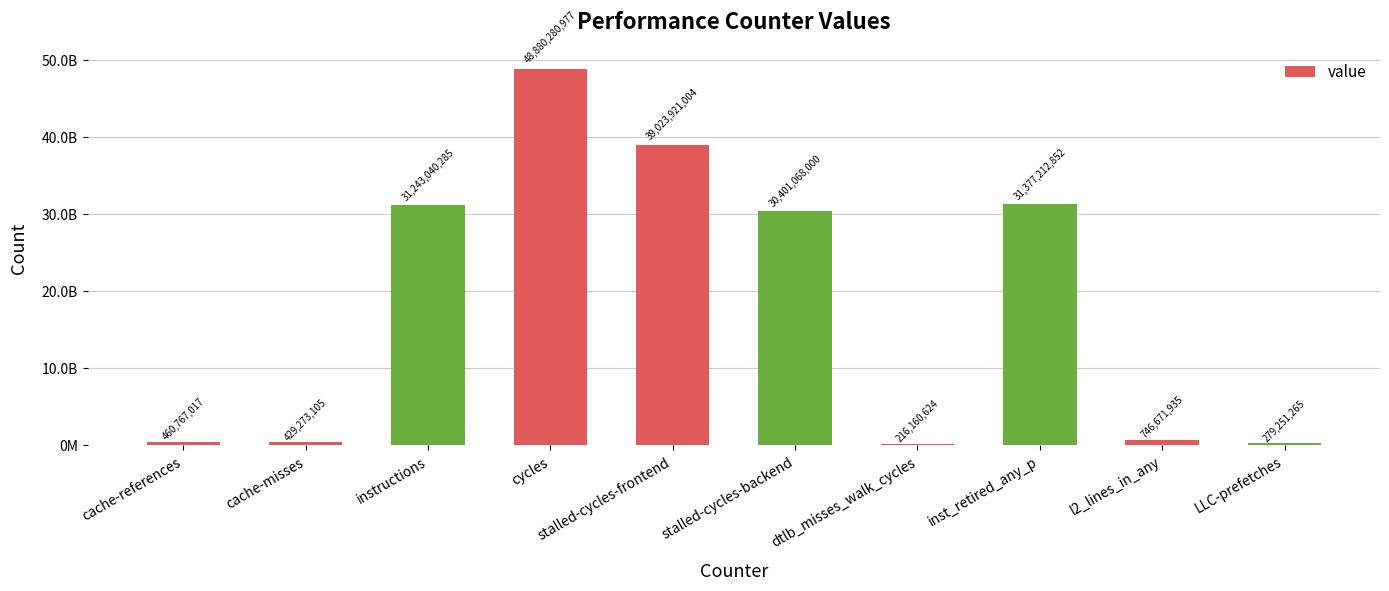

Does the chart contain any negative values?

No